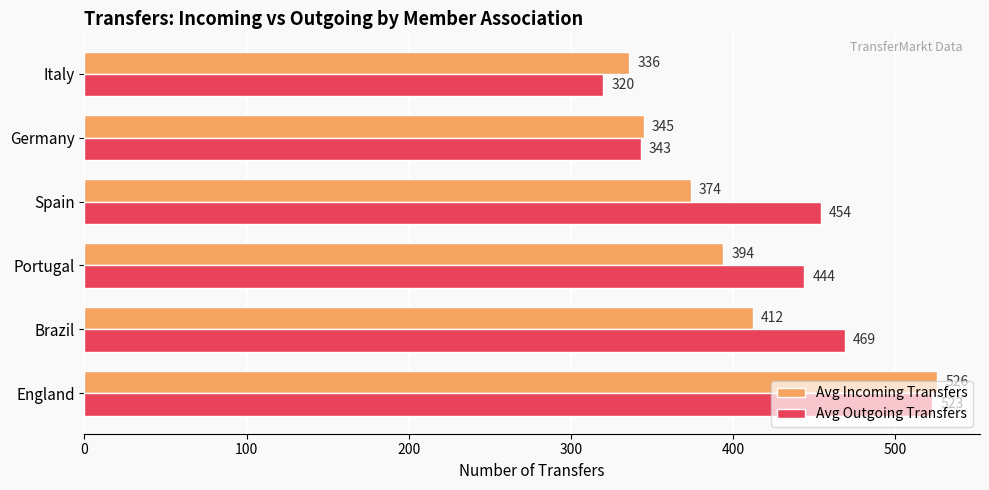

What are all the series names shown in the legend?

Avg Incoming Transfers, Avg Outgoing Transfers